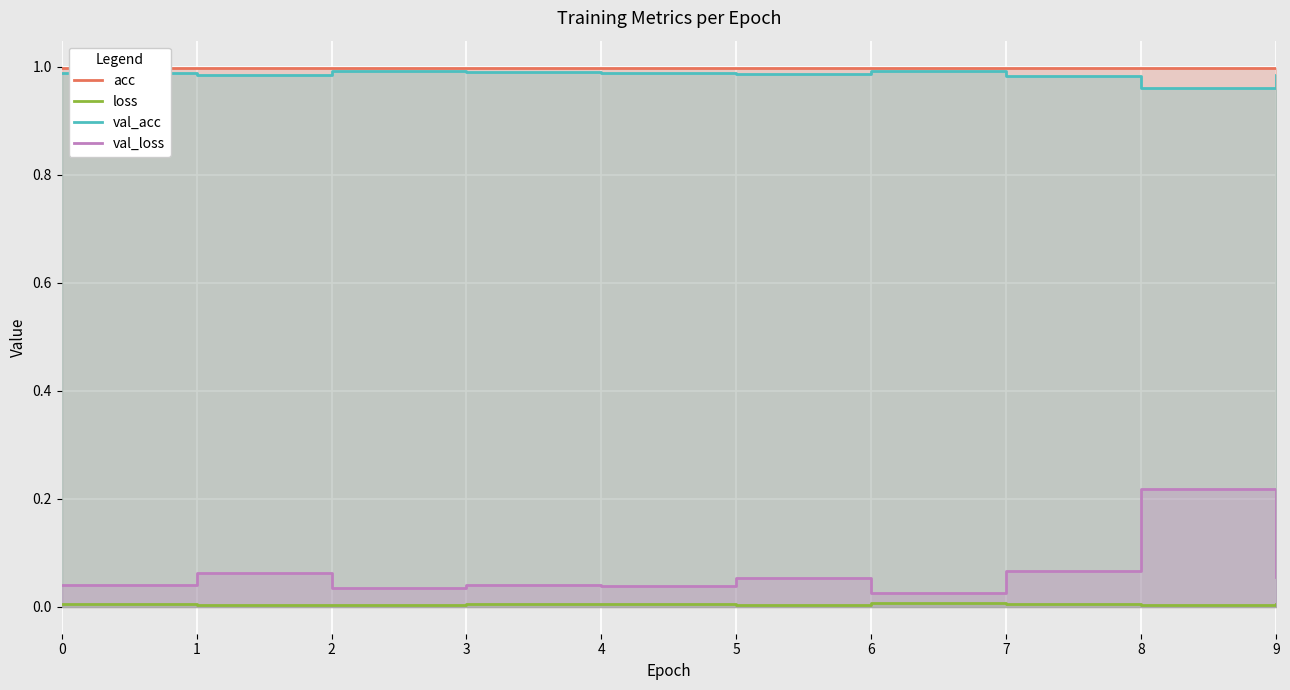

At which category does val_loss reach its first local valley?

2